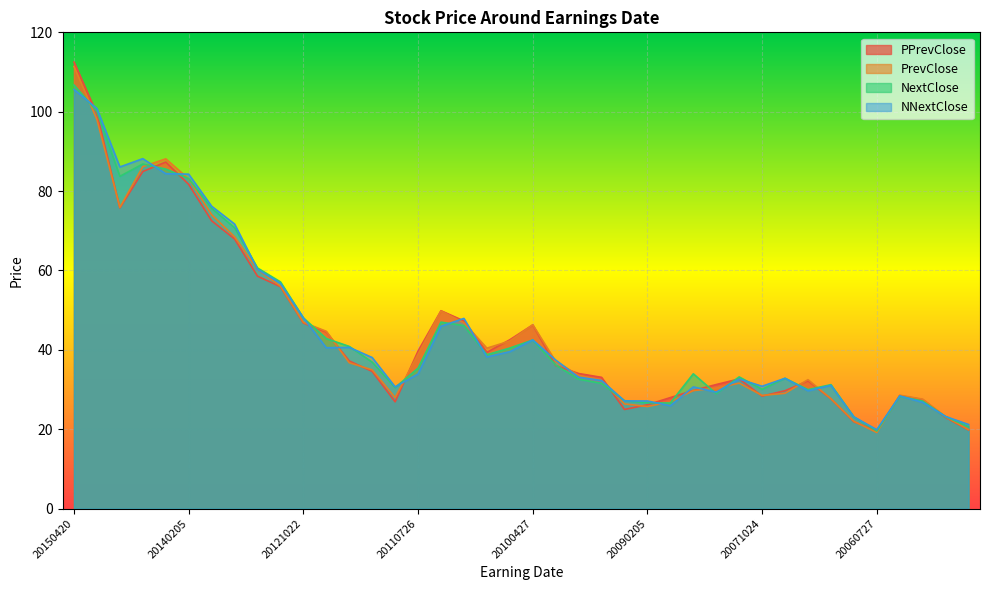

Where is the first local maximum for PrevClose?

20140421